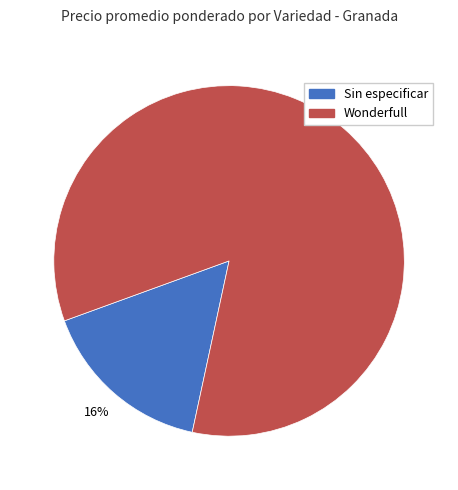

To the nearest percent, what is the average slice percentage?

50%